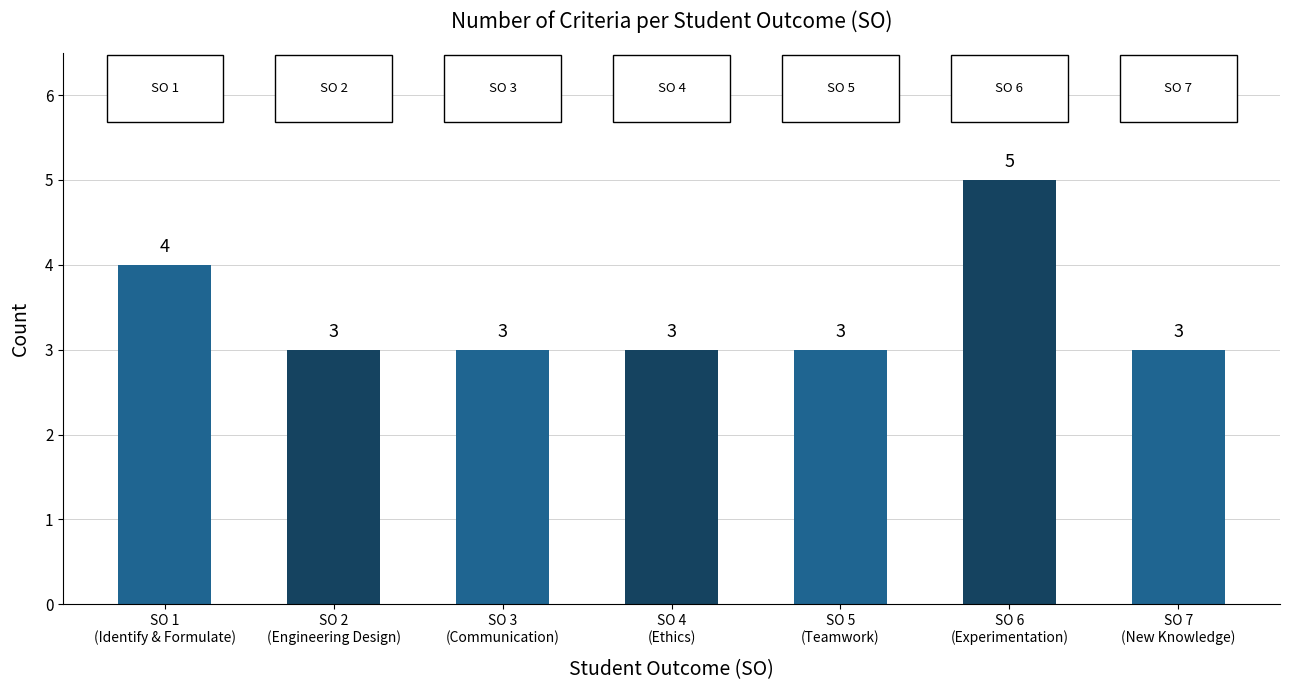

Approximately how many times larger is the value at SO 7
(New Knowledge) compared to SO 2
(Engineering Design)?

1.0